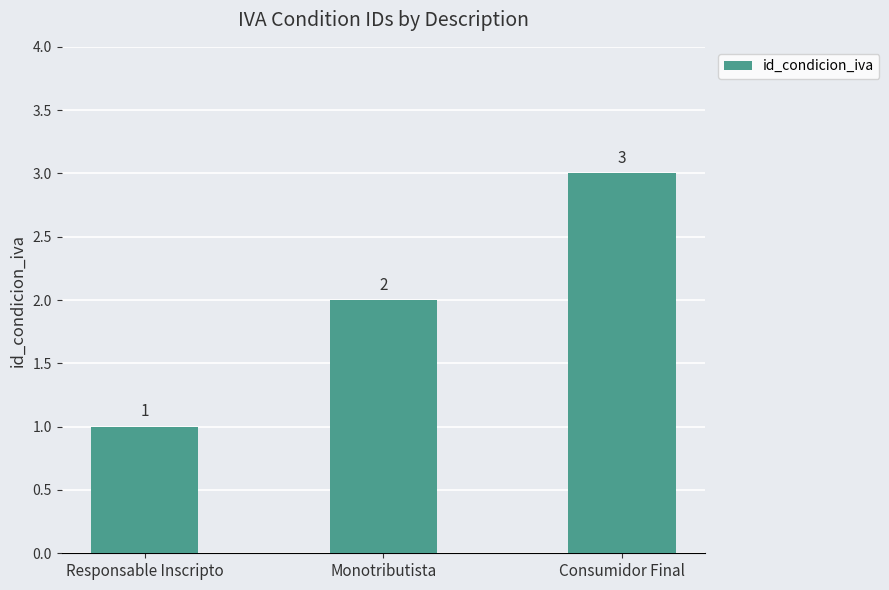

What is the minimum value shown in the chart?

1